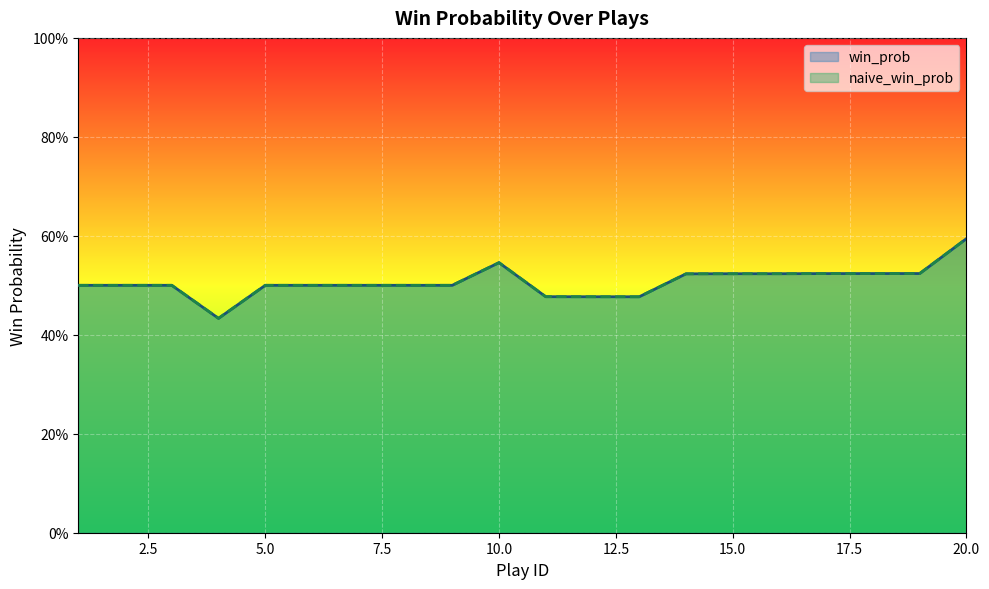

The naive_win_prob series shows 0.5 at 19. True or false?

True